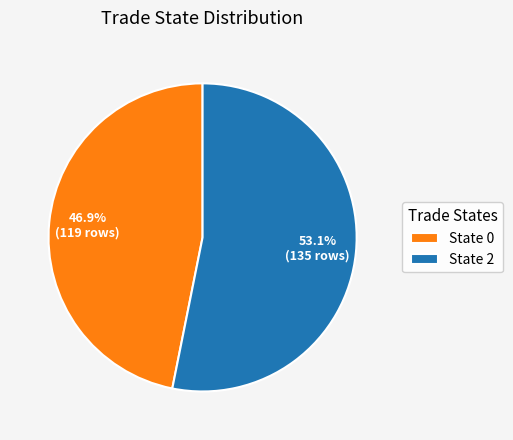

Does State 0 account for over 50% of the chart?

No